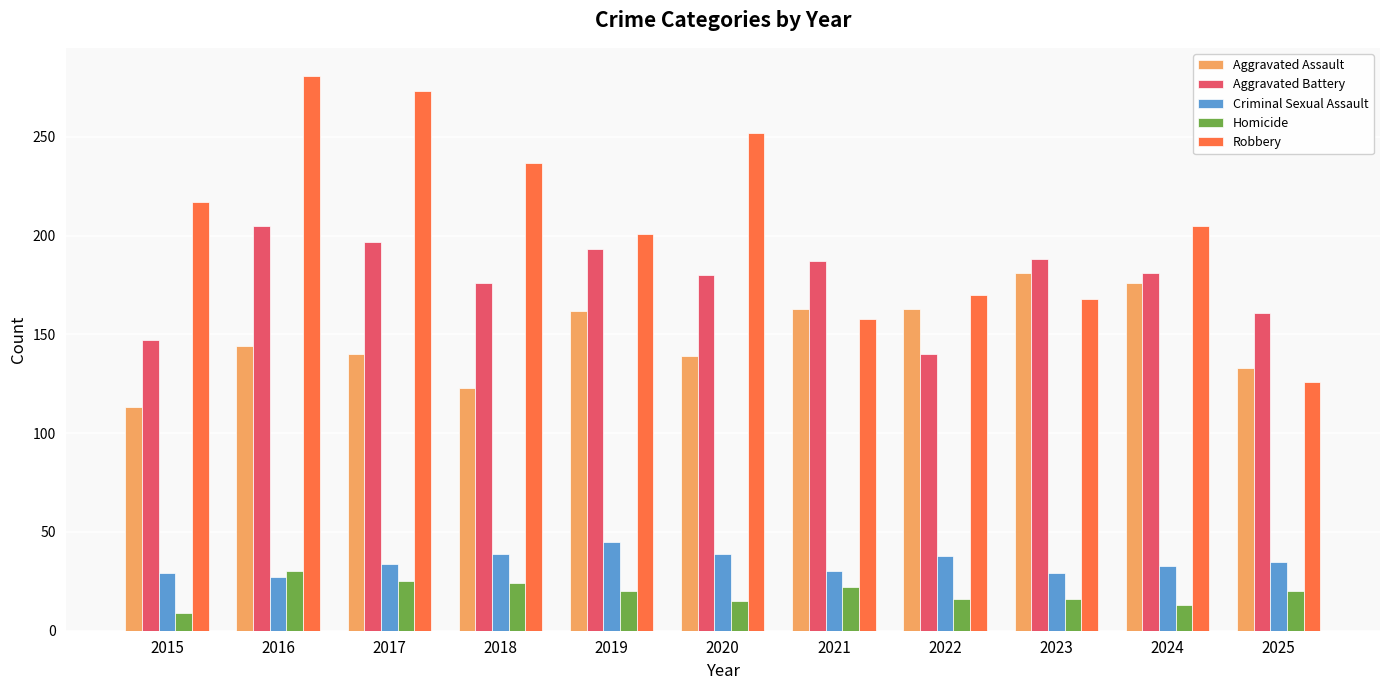

What is the difference between the second highest and second lowest values in the Homicide series?

12